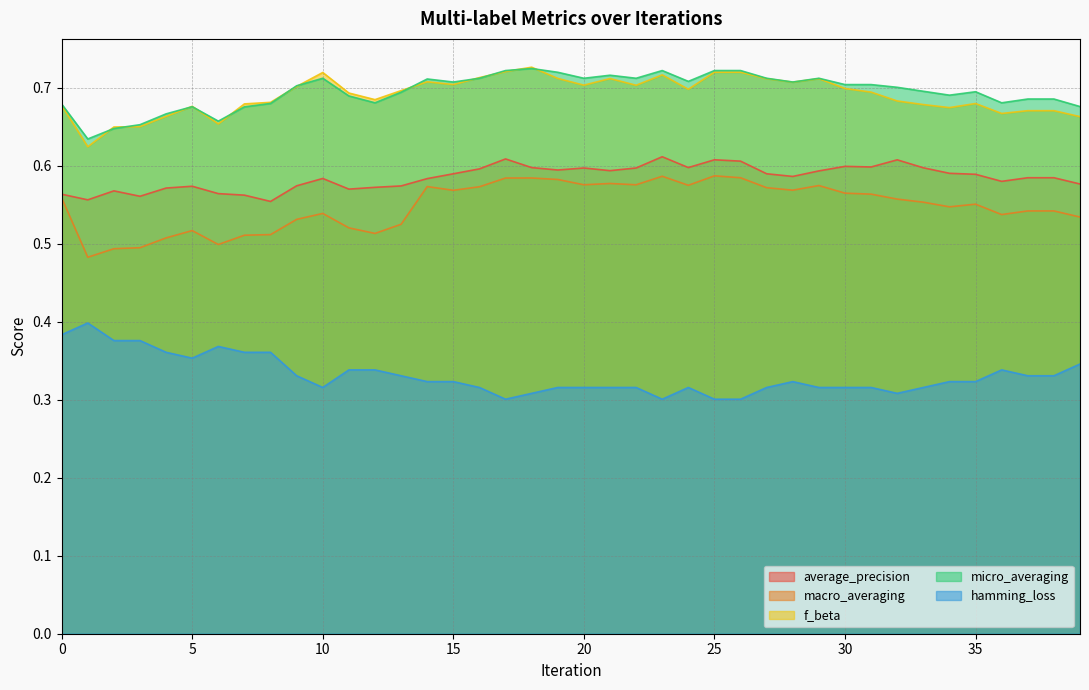

List the series in order of their peak value, highest first.

f_beta, micro_averaging, average_precision, macro_averaging, hamming_loss